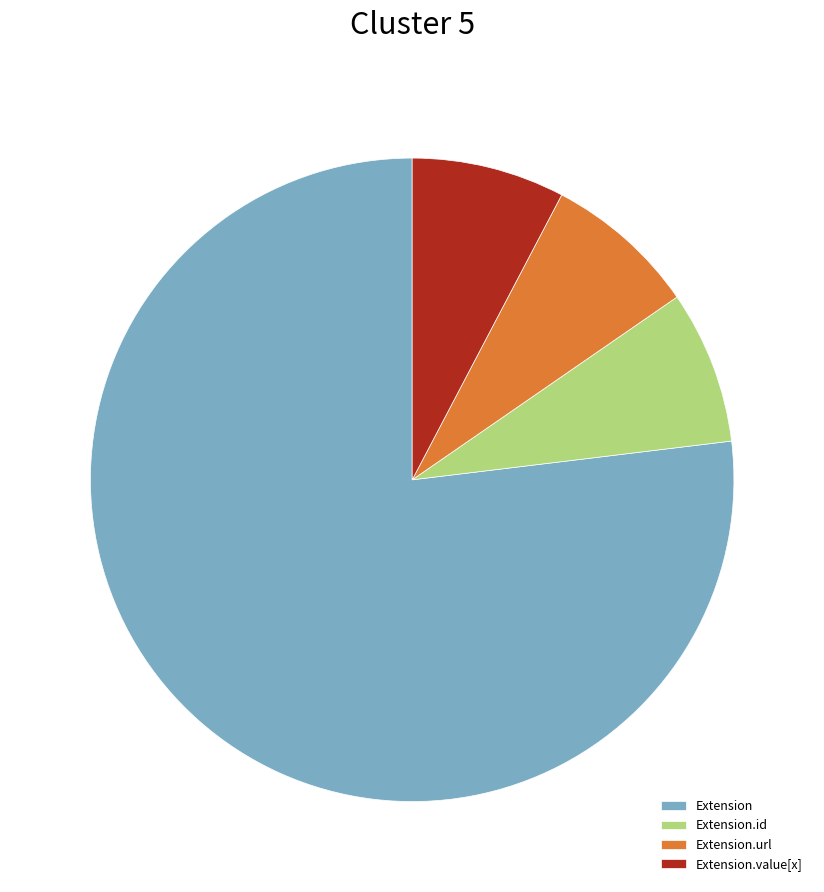

How many slices are in this pie chart?

4